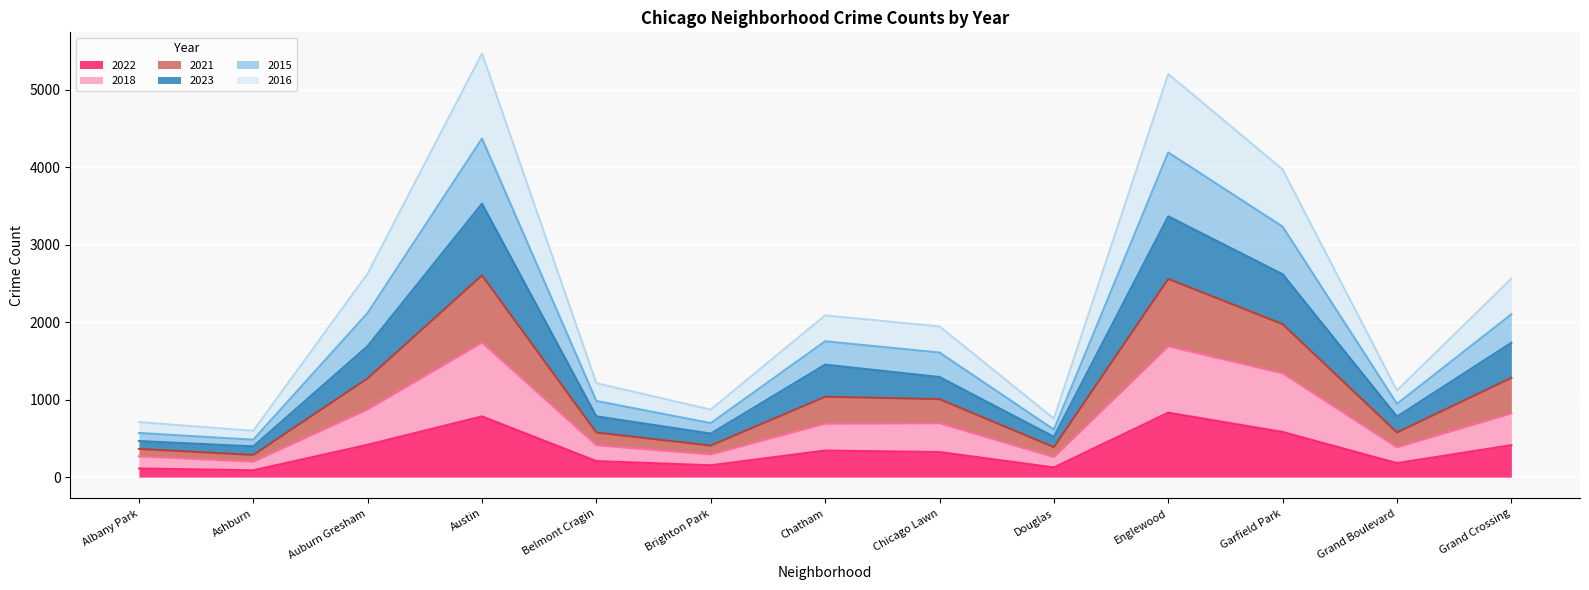

What is the difference between the maximum and minimum values in the 2022 series?

744